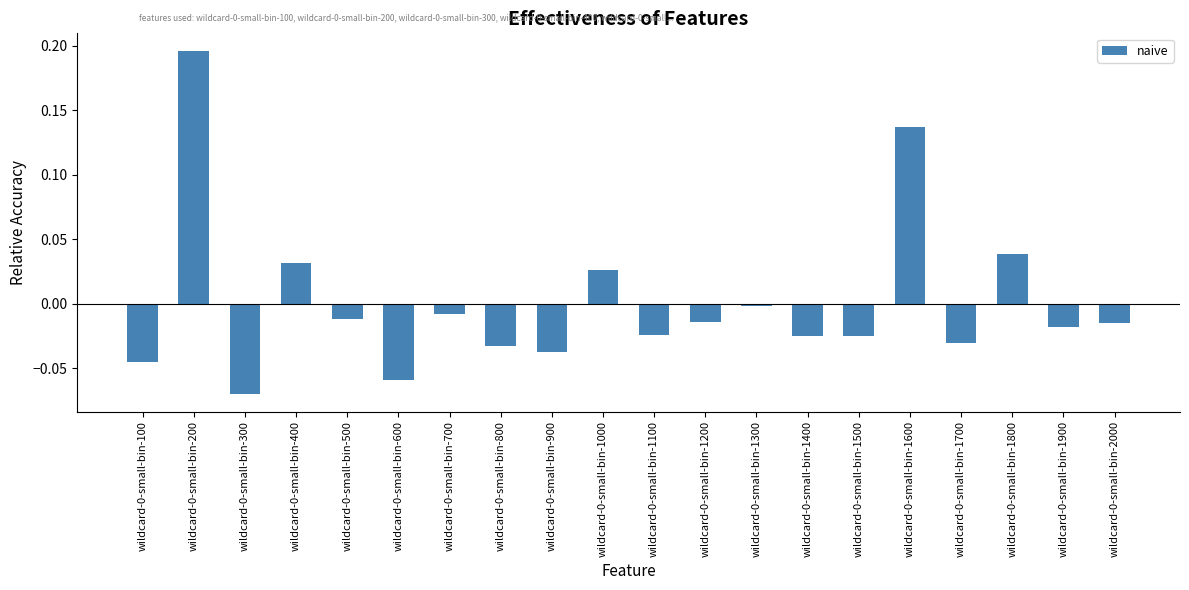

The value at wildcard-0-small-bin-700 is -0.0. True or false?

True